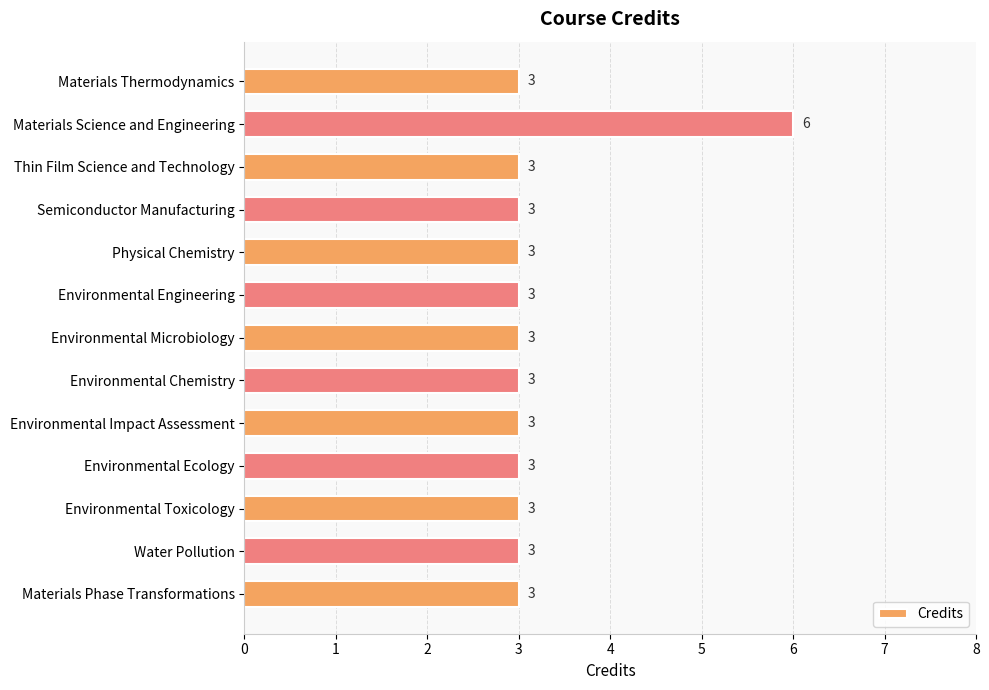

How many values are between 3 and 4?

12